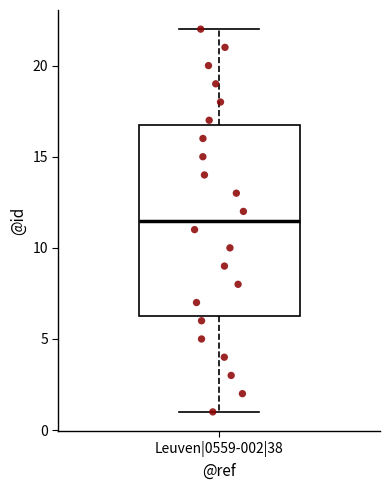

Where does the upper whisker of the box for Leuven|0559-002|38 end on the y-axis? The values are not printed on the chart, so give them approximately, as read against the axis.

22.0